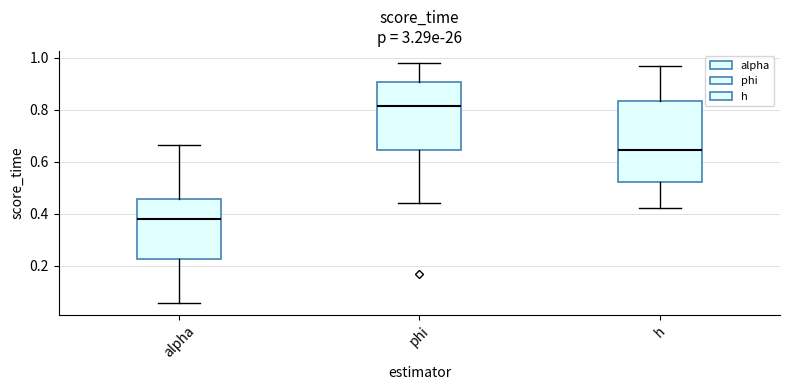

Where does the median line of the box for alpha sit on the y-axis? The values are not printed on the chart, so give them approximately, as read against the axis.

0.38